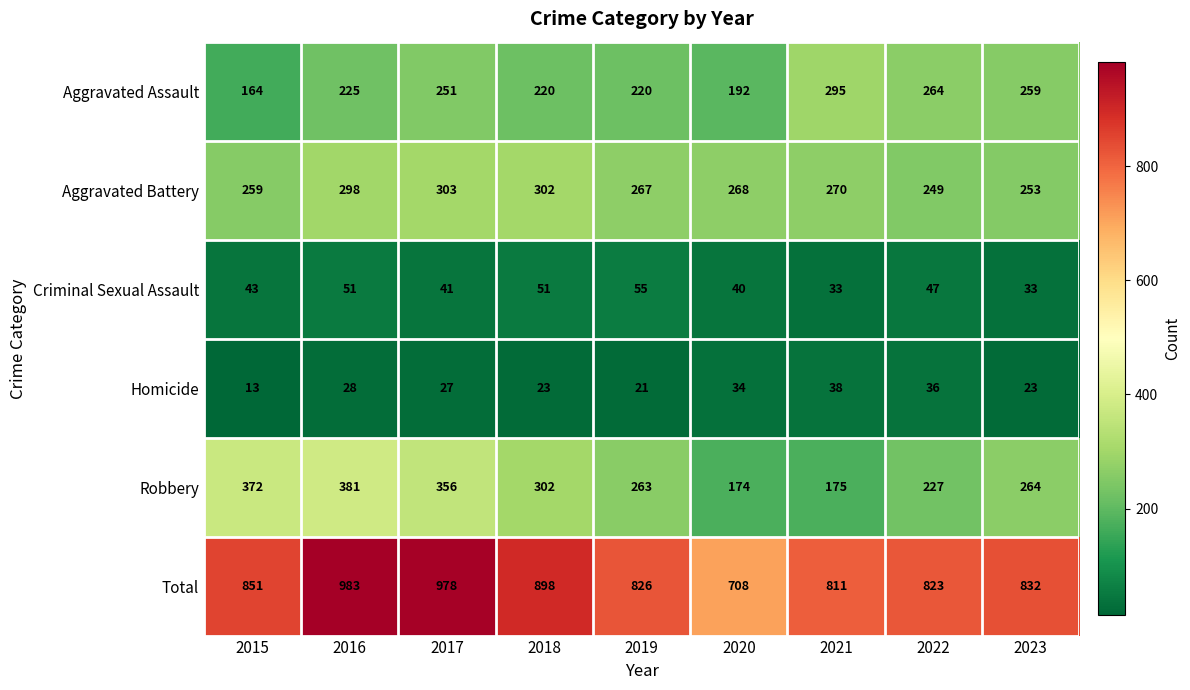

Which series changed the most between 2021 and 2022?

Robbery